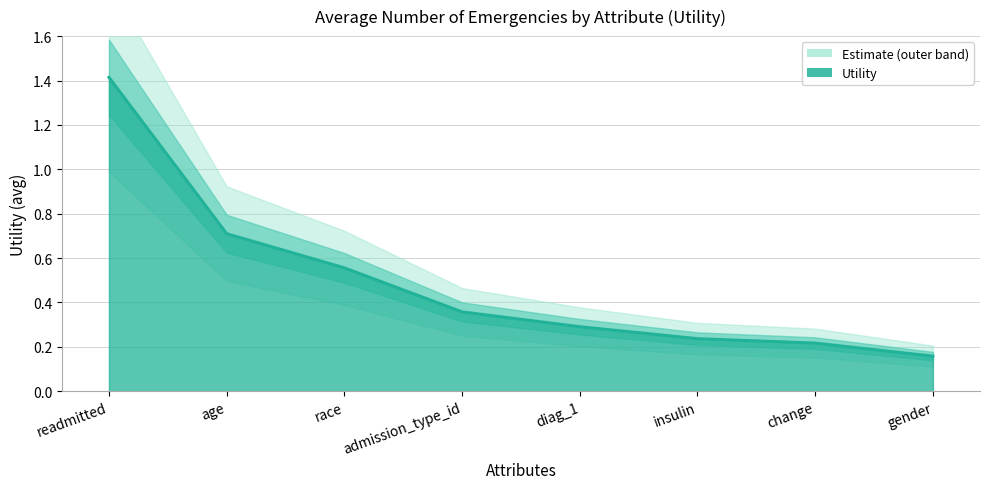

What is the difference between the values at gender and diag_1?

0.1